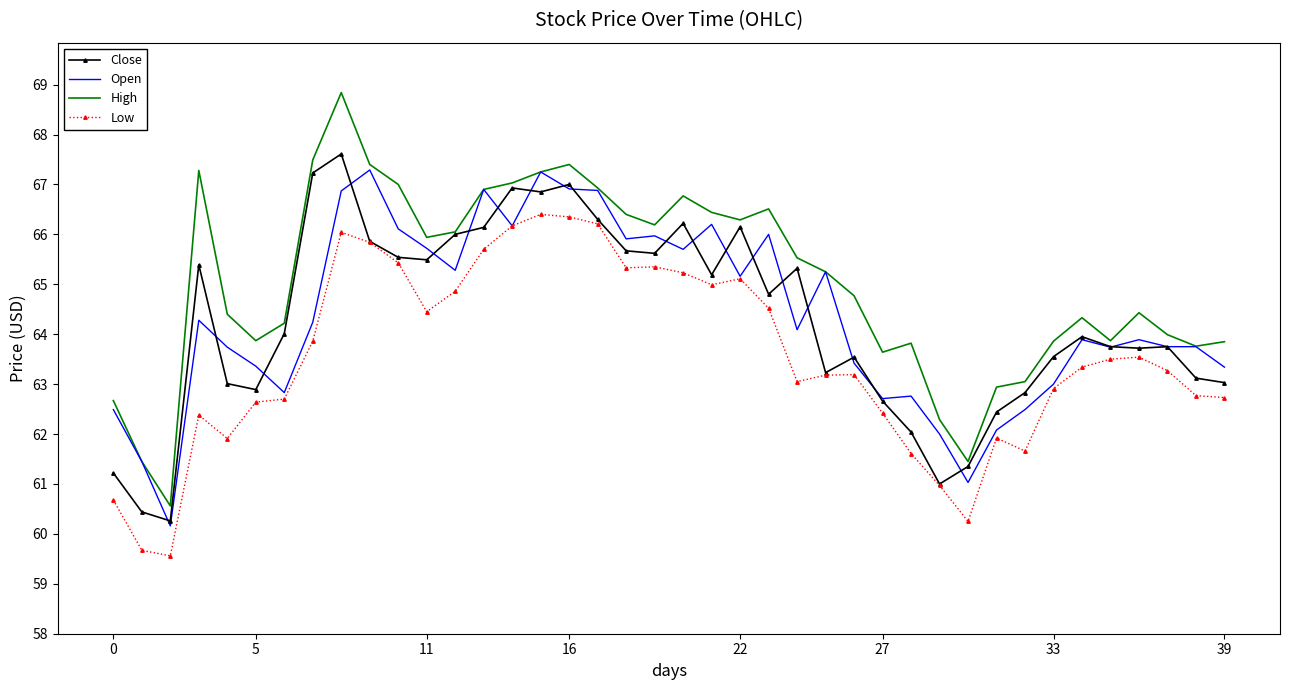

True or false: Open has more than 1 interior local peaks.

True